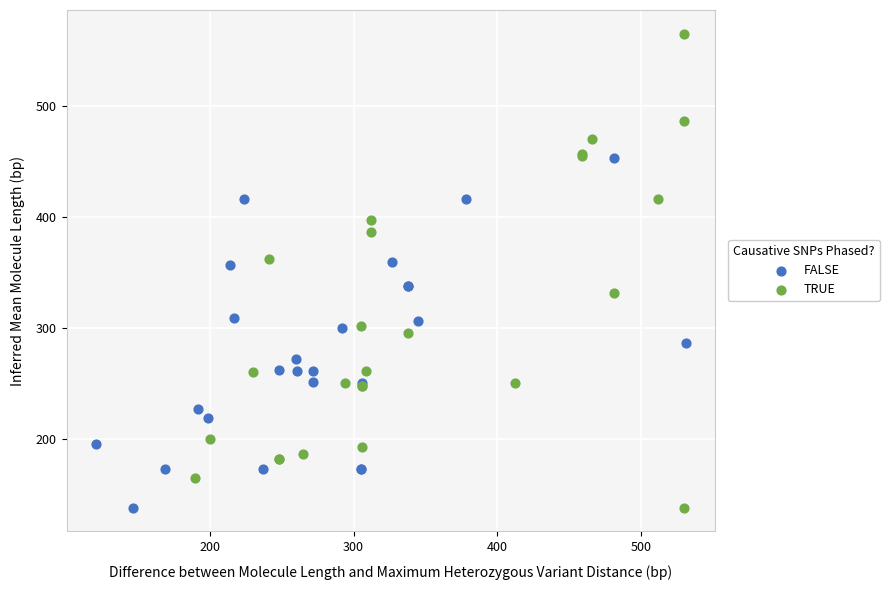

Which series has the widest spread of Y values?

TRUE